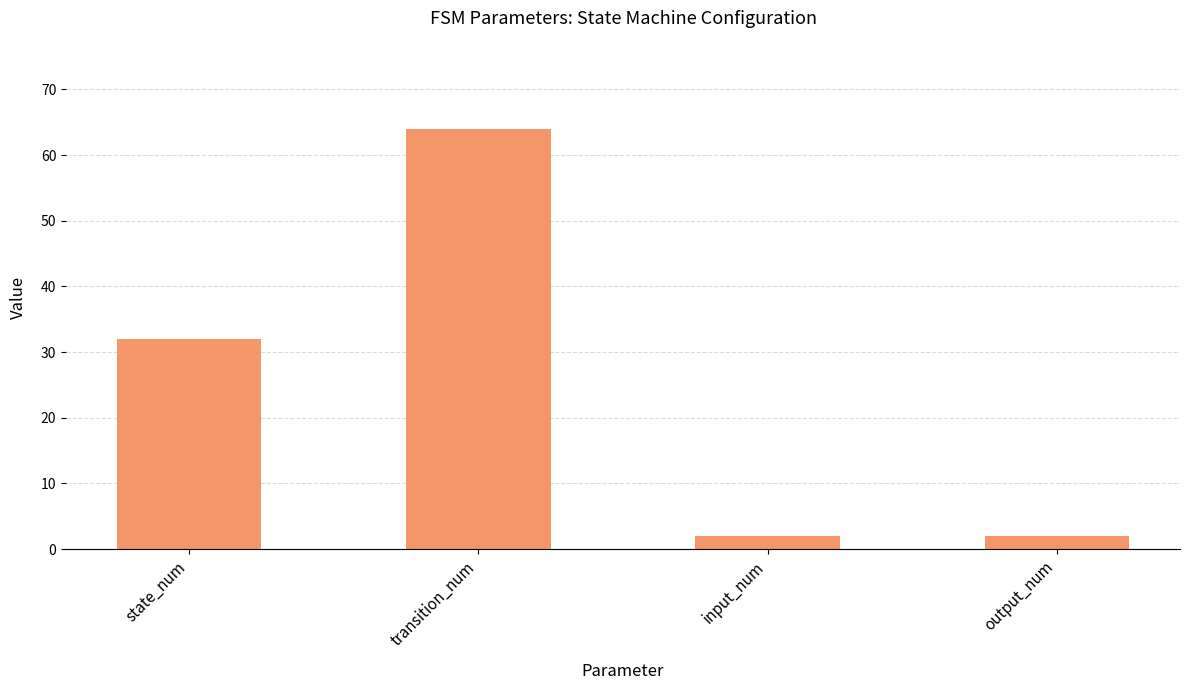

True or false: the data shows 23 at transition_num.

False